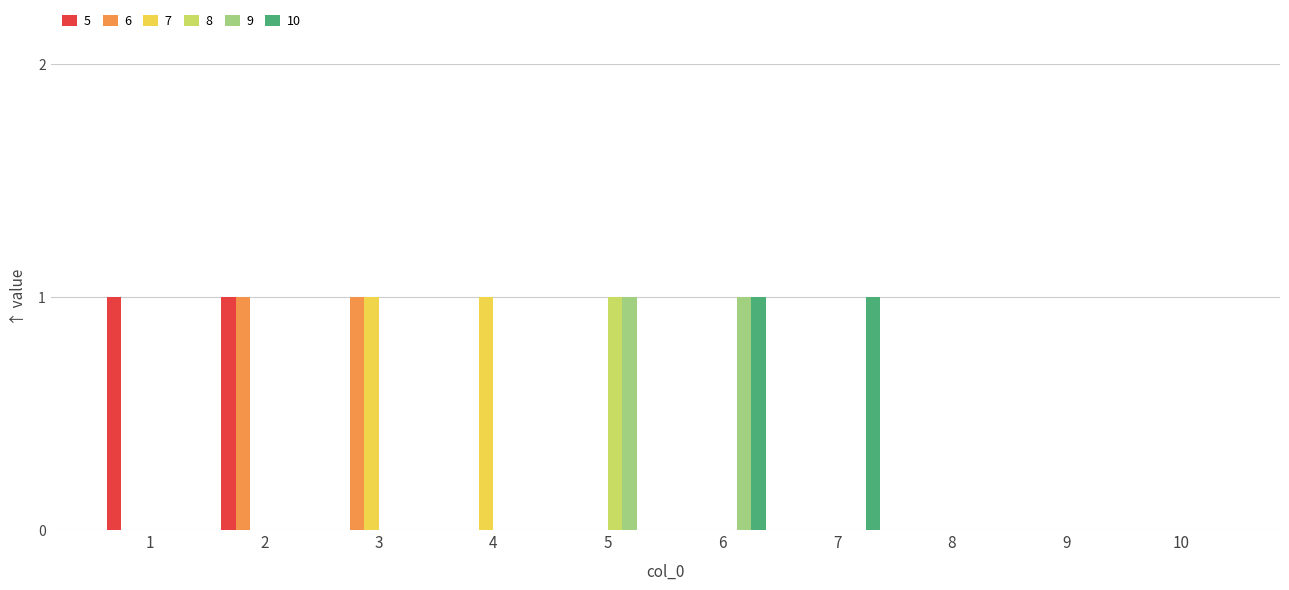

How many distinct data groups are displayed?

6